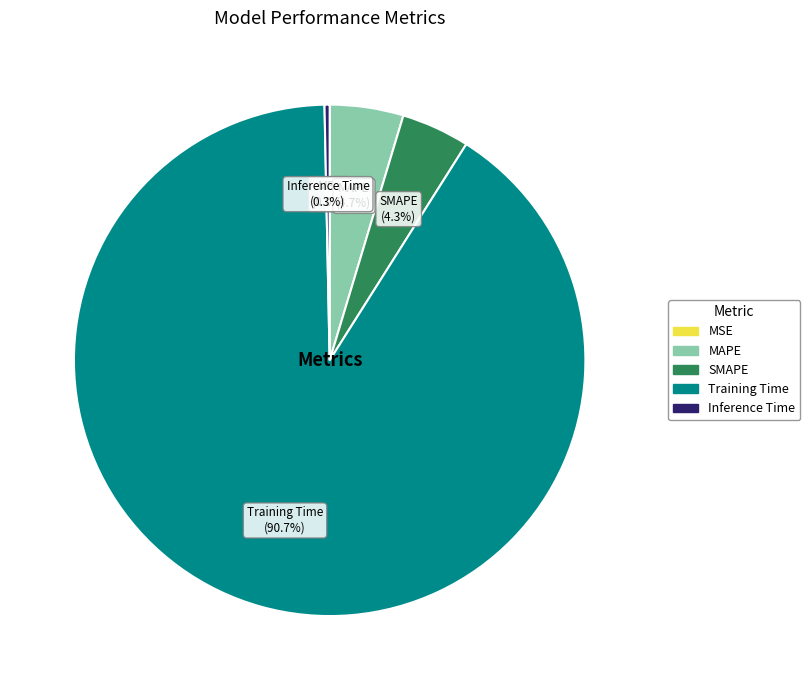

How much of the chart is everything except MAPE?

95.3%